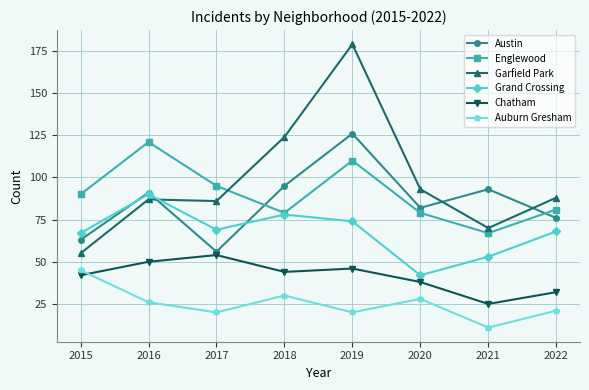

Reading left to right, what are all the values shown in this chart?

Austin: 63	91	56	95	126	82	93	76
Englewood: 90	121	95	79	110	79	67	81
Garfield Park: 55	87	86	124	179	93	70	88
Grand Crossing: 67	90	69	78	74	42	53	68
Chatham: 42	50	54	44	46	38	25	32
Auburn Gresham: 45	26	20	30	20	28	11	21